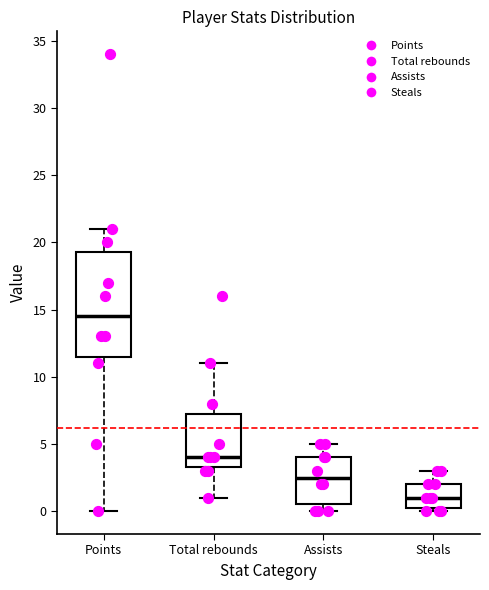

Comparing the boxes themselves (not the whiskers), which one is the tallest?

Points